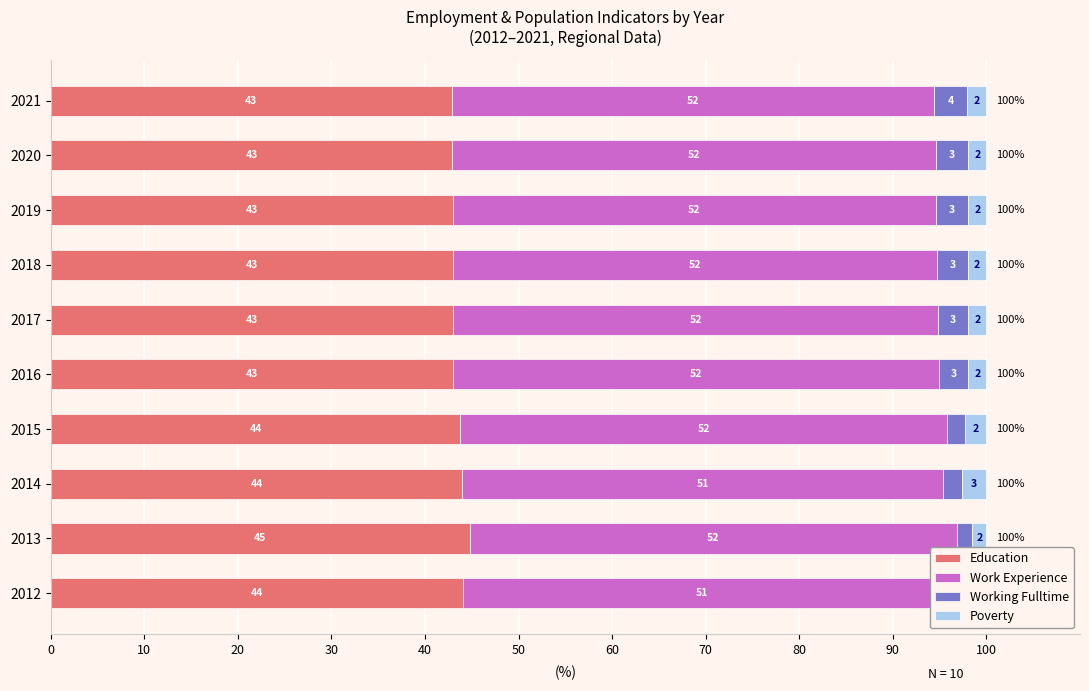

Between 0 and 80, which series saw the biggest shift?

Working Fulltime